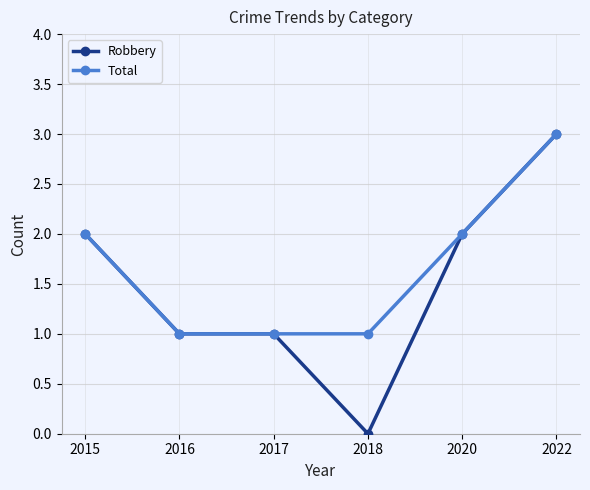

What are all the series names shown in the legend?

Robbery, Total